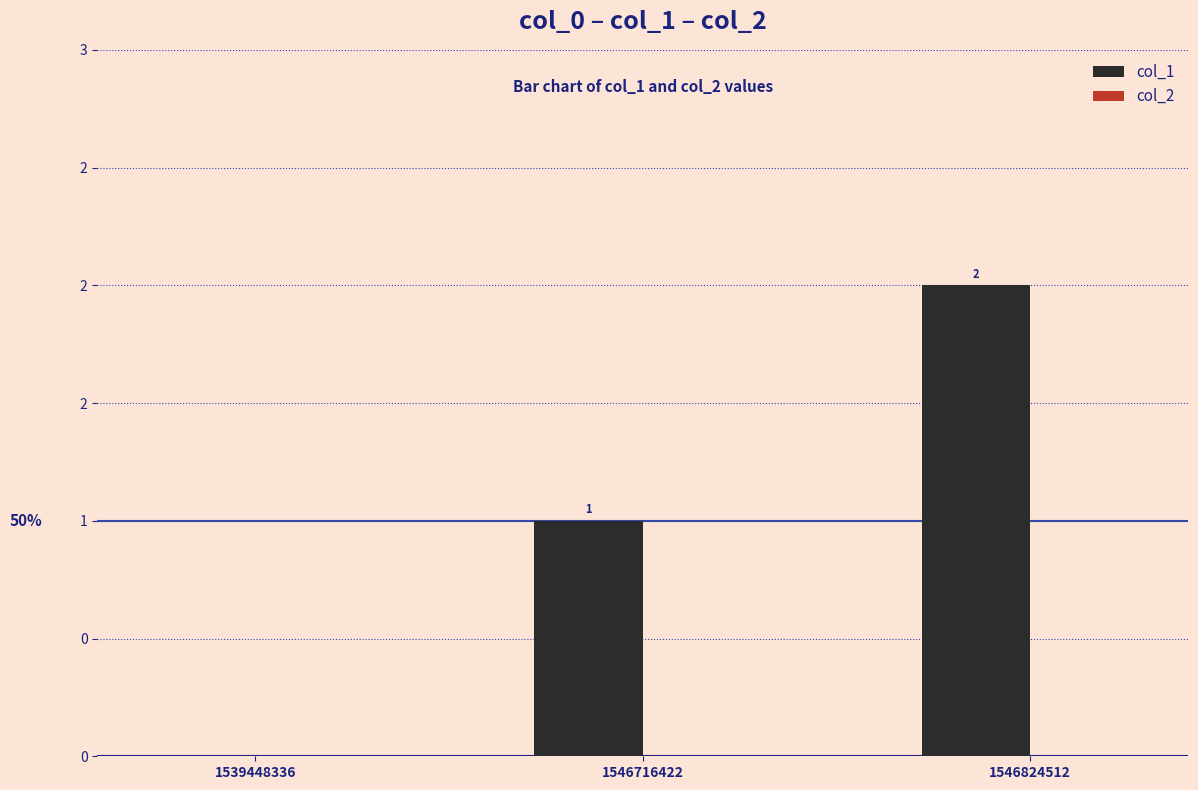

Reading right to left, list all the values displayed in this chart.

col_1: 2	1	0
col_2: 0	0	0